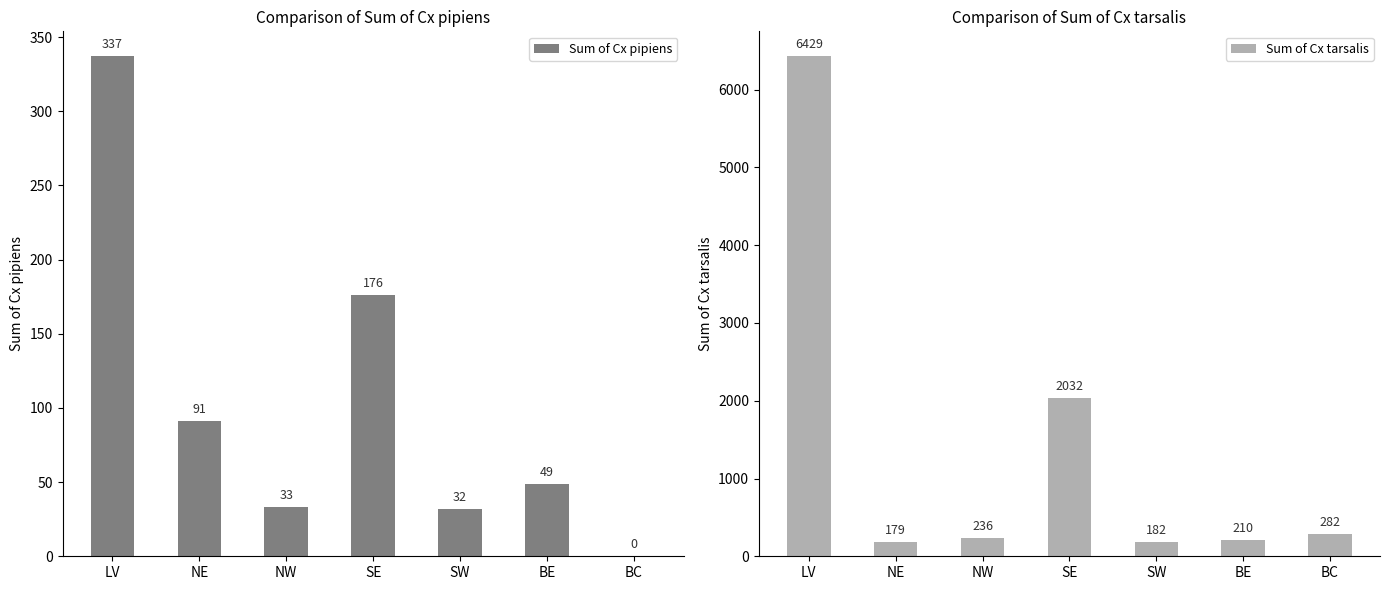

What is the difference between the second highest and minimum values in the Sum of Cx tarsalis series?

1853